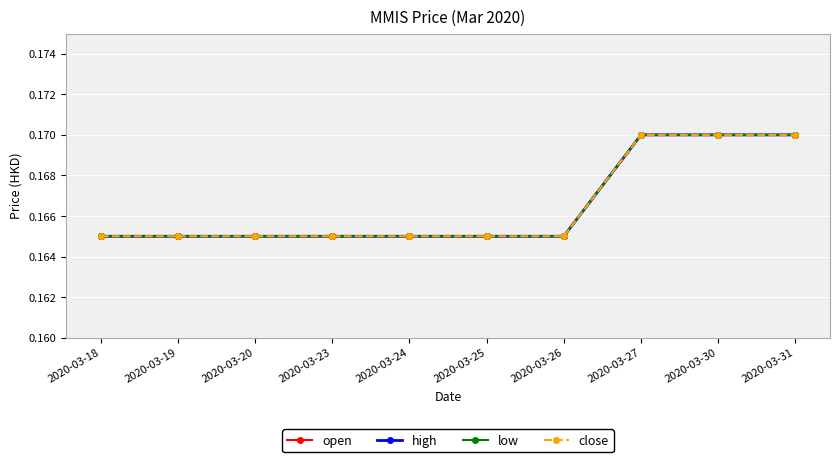

What is the sum of the low values at 2020-03-31 and 2020-03-18?

0.3